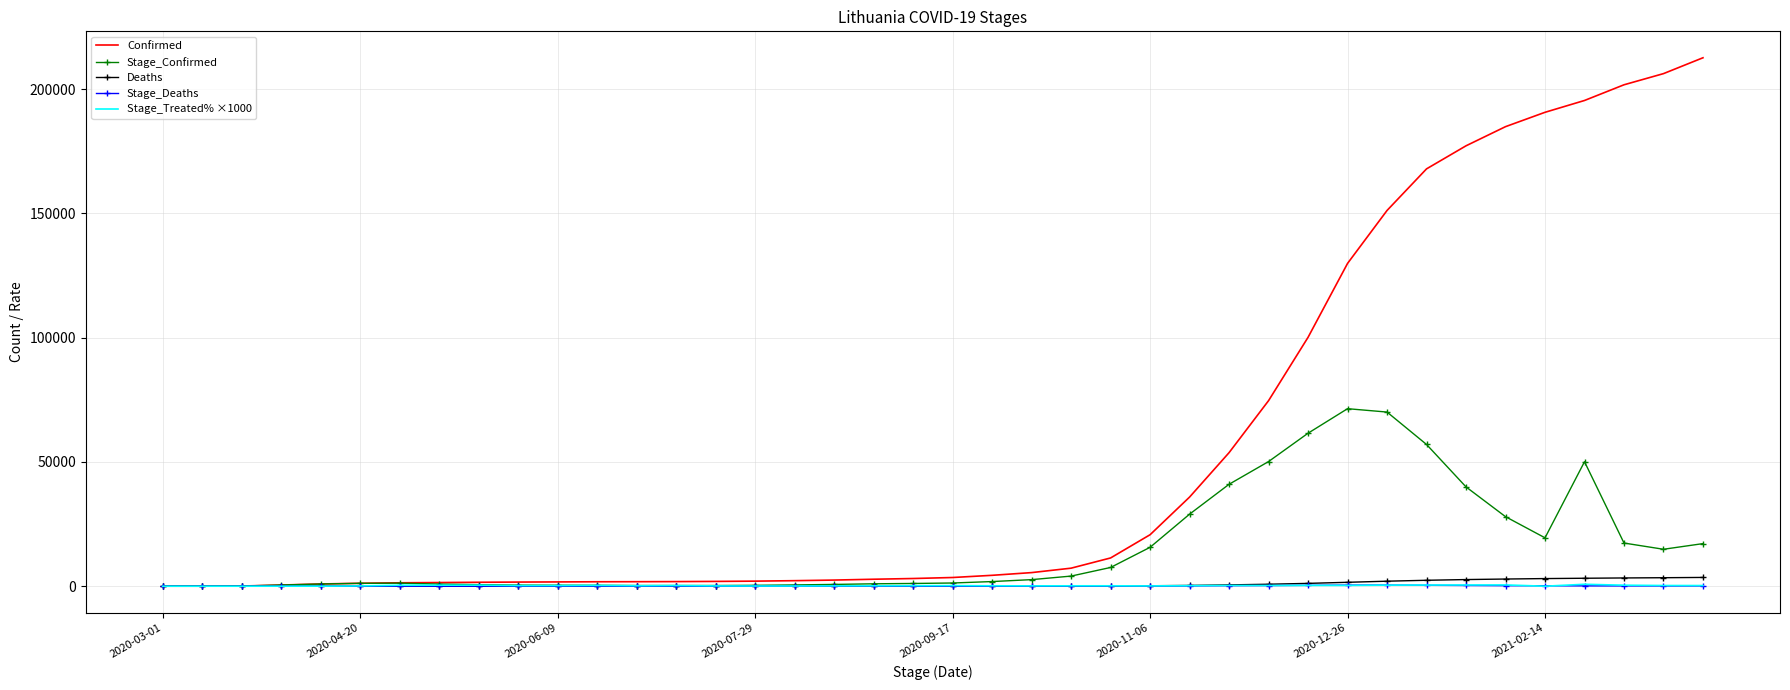

Which series has the largest total across all categories?

Confirmed